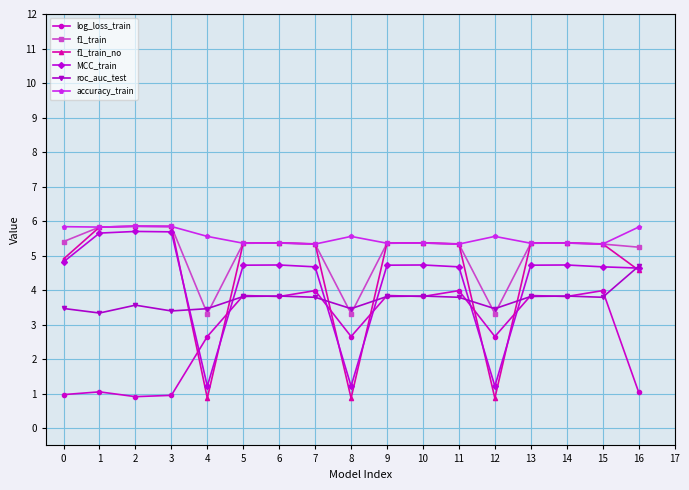

True or false: MCC_train has more than 2 points higher than both neighbors.

True